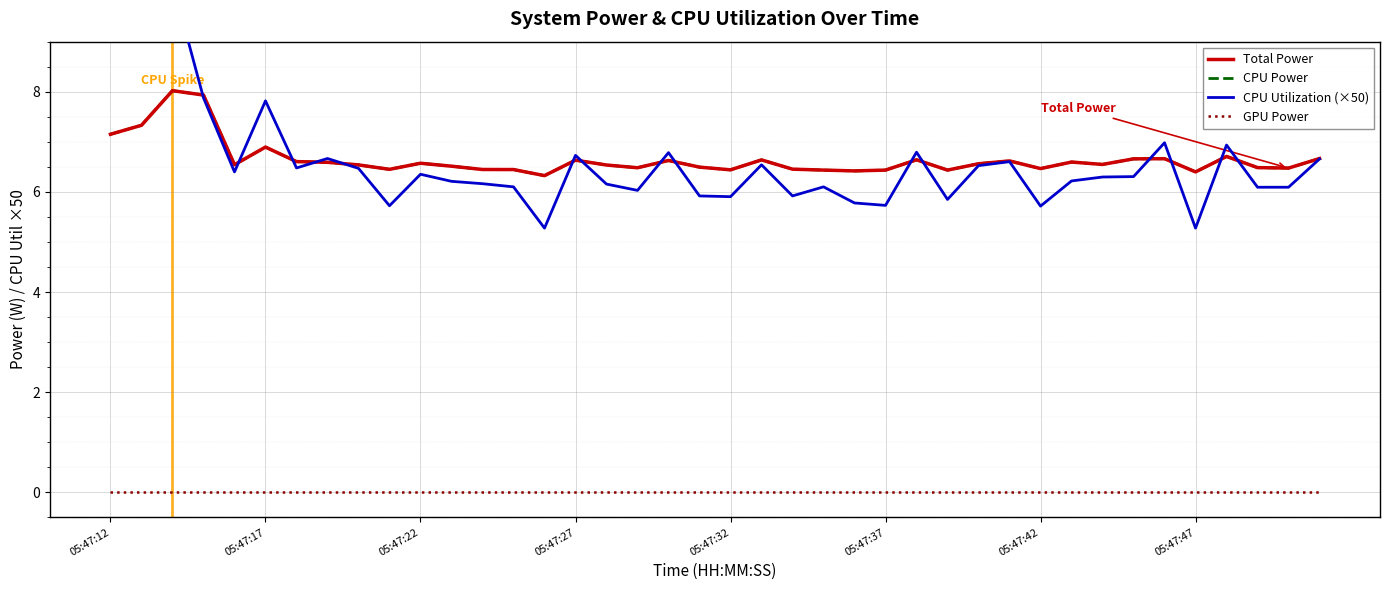

At how many categories does at least one series exceed 6?

40